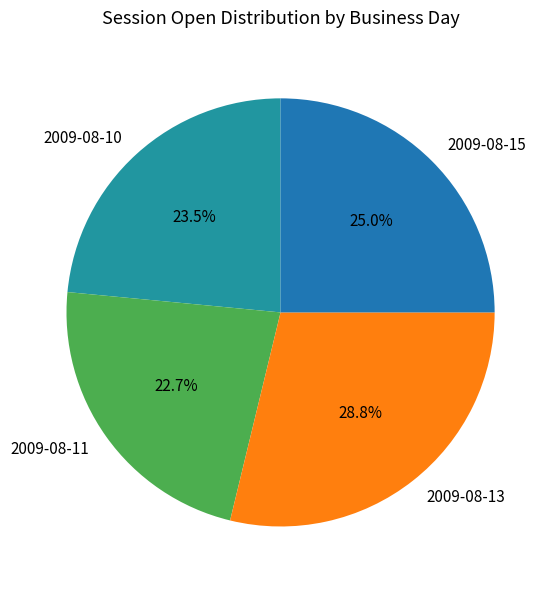

How many slices are in this pie chart?

4